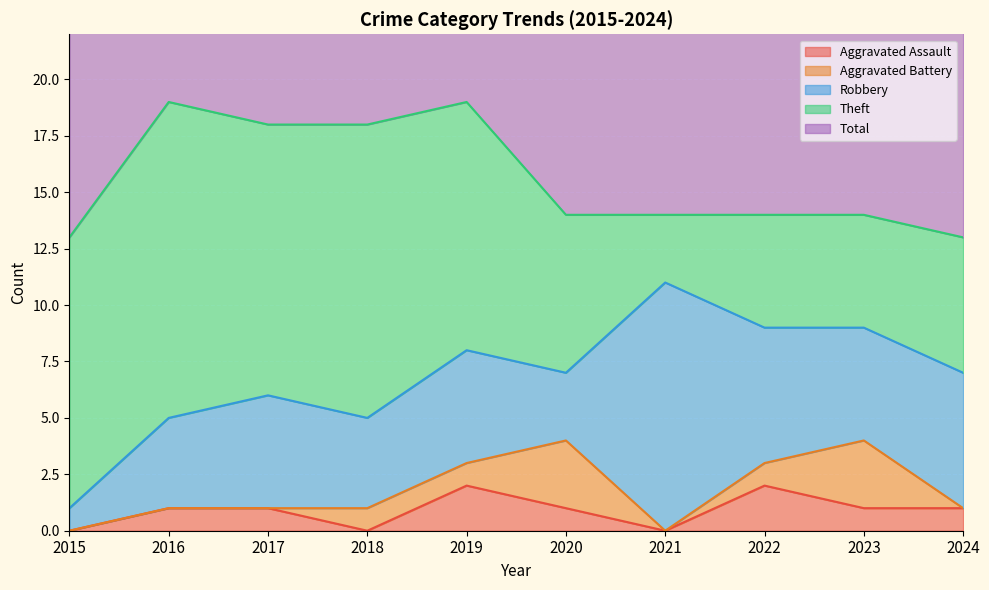

What is the approximate value of Aggravated Battery at 2019?

1